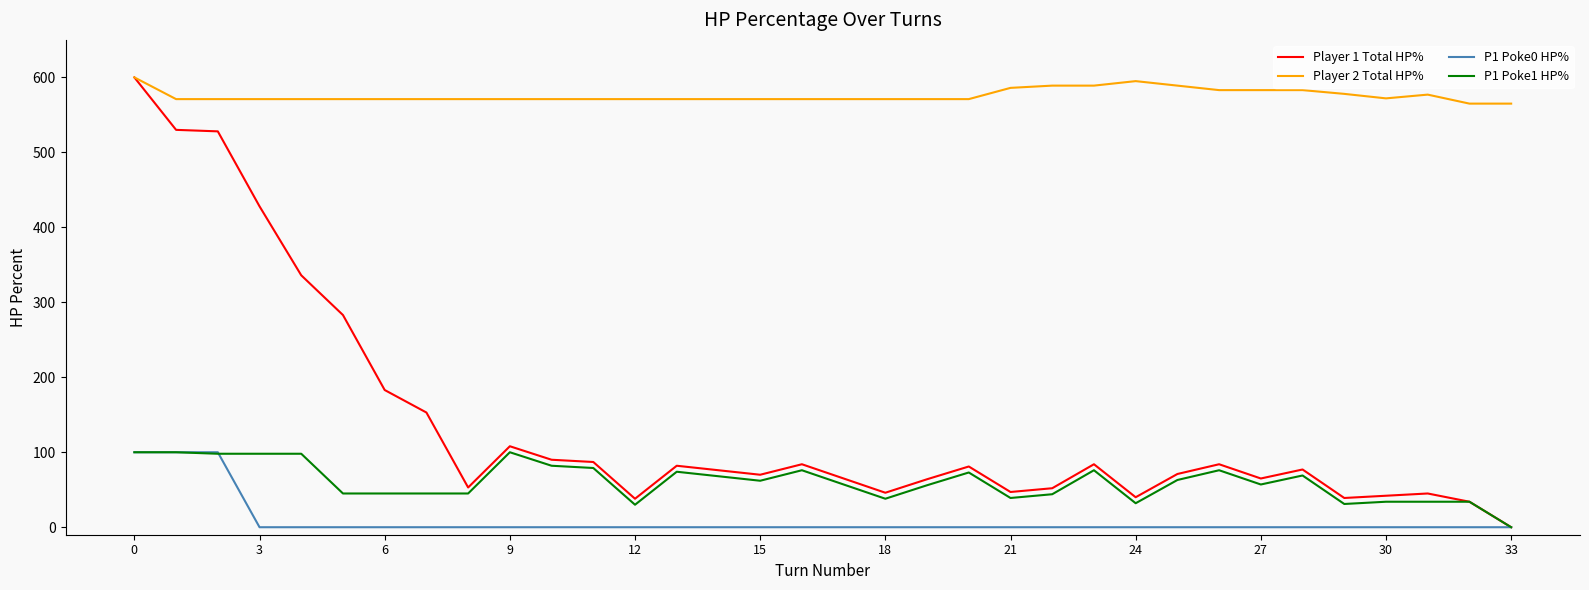

What is the maximum value shown in the chart?

600